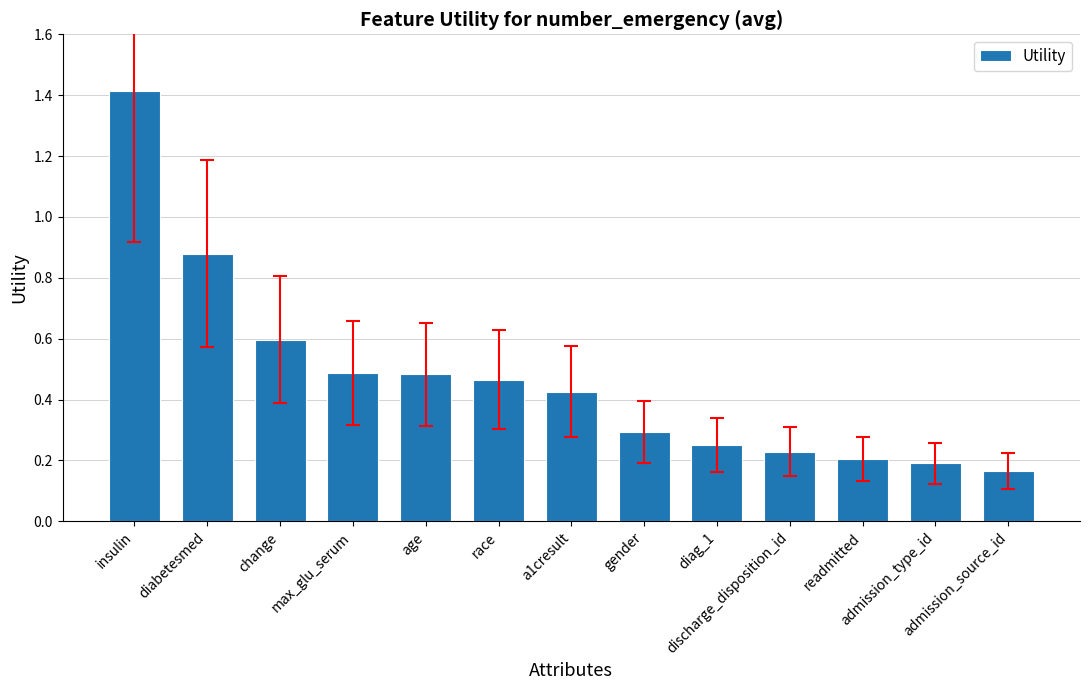

What is the greatest value displayed?

1.4